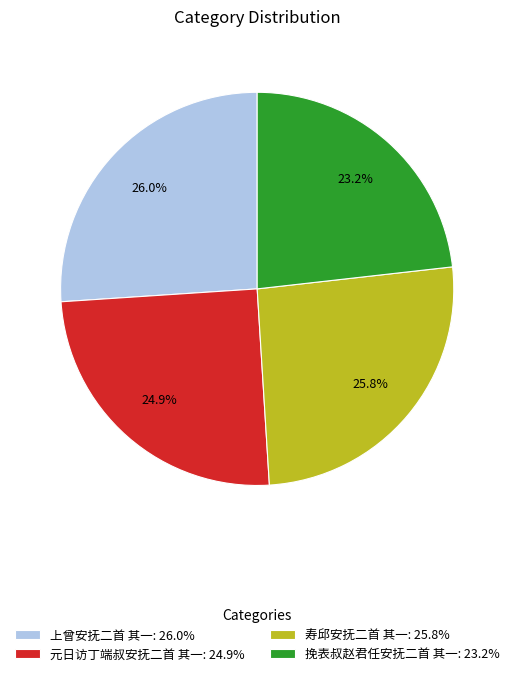

Is it true that 寿邱安抚二首 其一 is 26% of the pie?

True